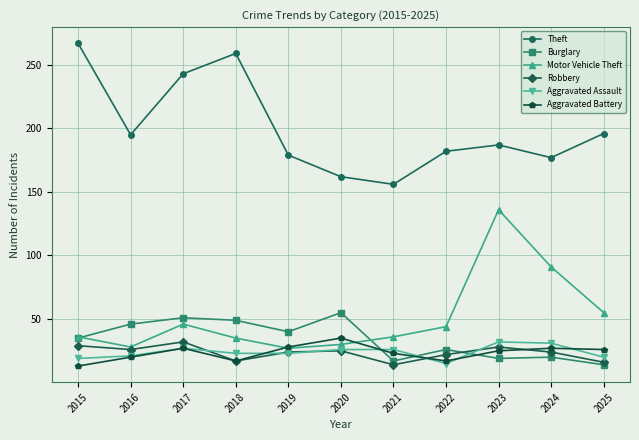

At how many categories does at least one series exceed 123?

11